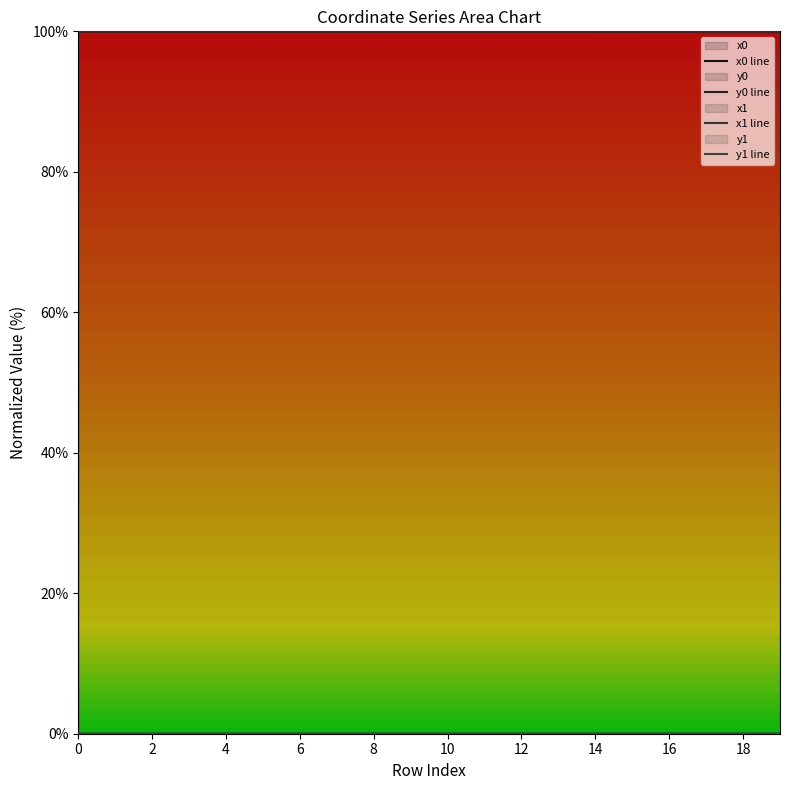

Reading left to right, transcribe all the data shown in this chart.

x0 line: 100.0	100.0	100.0	100.0	100.0	100.0	100.0	100.0	100.0	100.0	100.0	100.0	100.0	100.0	100.0	100.0	100.0	100.0	100.0	100.0
y0 line: 0.0	0.0	0.0	0.0	0.0	0.0	0.0	0.0	0.0	0.0	0.0	0.0	0.0	0.0	0.0	0.0	0.0	0.0	0.0	0.0
x1 line: 100.0	100.0	100.0	100.0	100.0	100.0	100.0	100.0	100.0	100.0	100.0	100.0	100.0	100.0	100.0	100.0	100.0	100.0	100.0	100.0
y1 line: 0.0	0.0	0.0	0.0	0.0	0.0	0.0	0.0	0.0	0.0	0.0	0.0	0.0	0.0	0.0	0.0	0.0	0.0	0.0	0.0